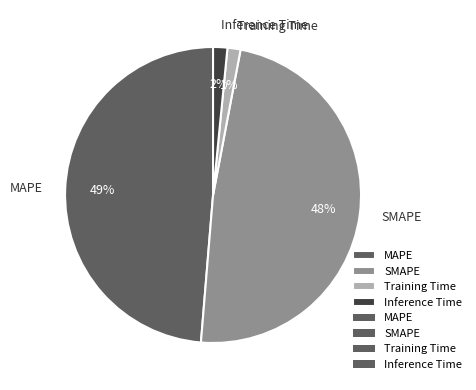

Count the number of slices in the pie.

4